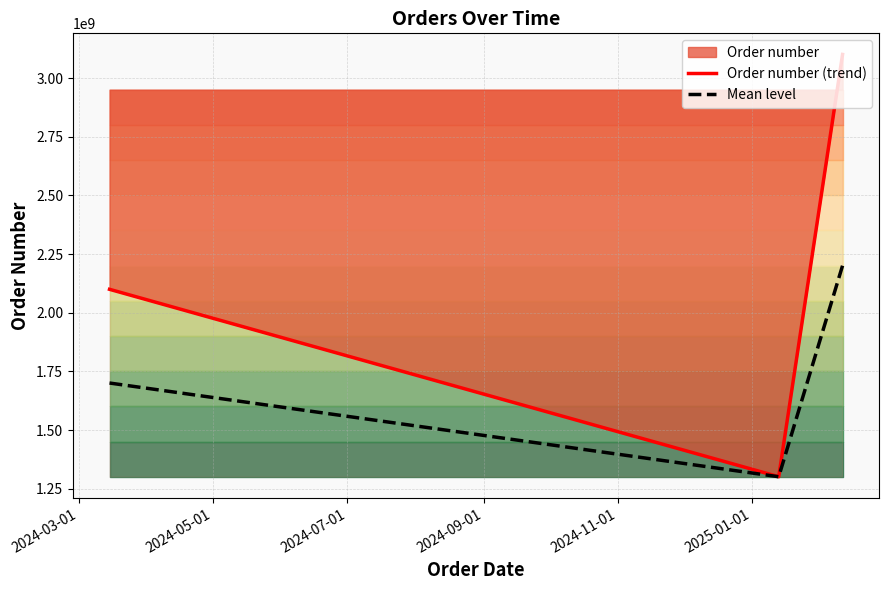

What is the maximum value for Mean level?

2201222025.0